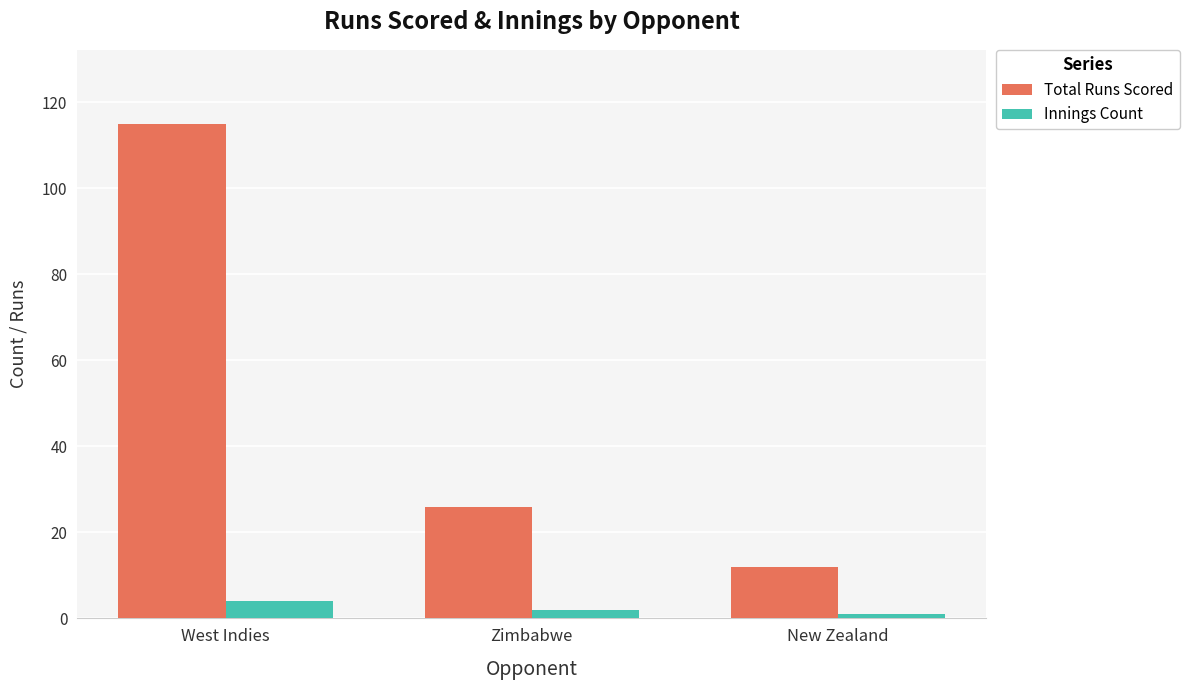

Rank the series by their average value, from lowest to highest.

Innings Count, Total Runs Scored